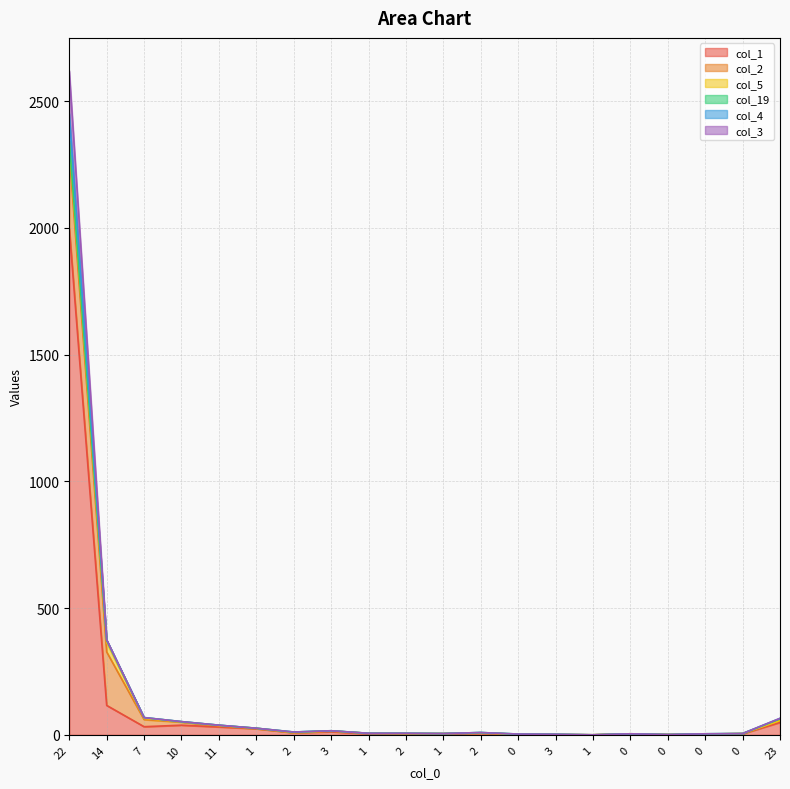

Where is the first local maximum for col_1?

10